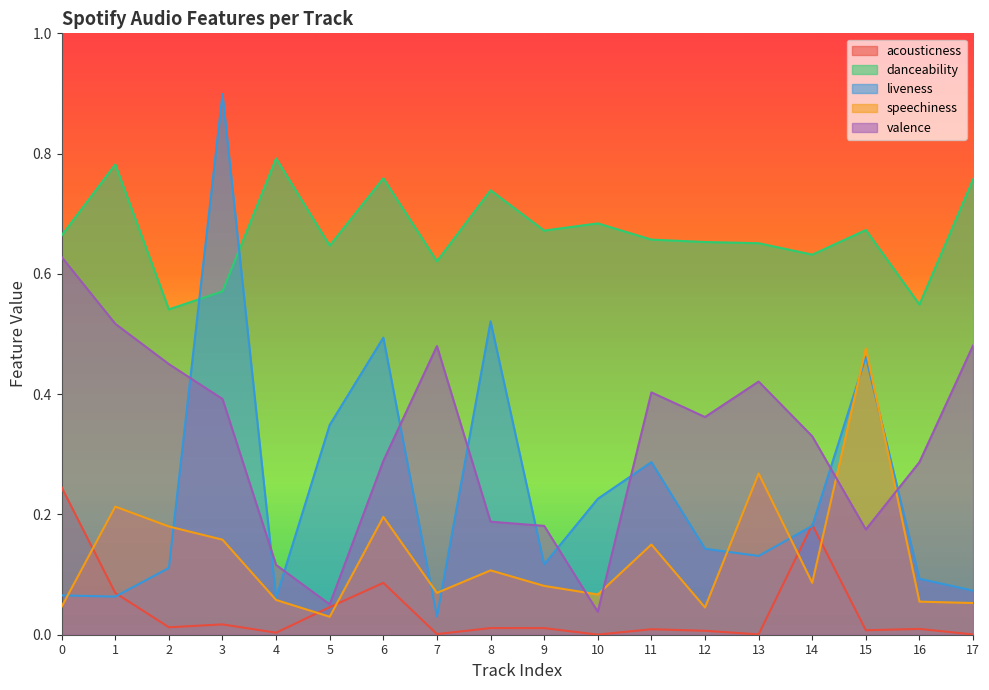

Is the value of danceability at 2 greater than the value of speechiness at 3?

Yes